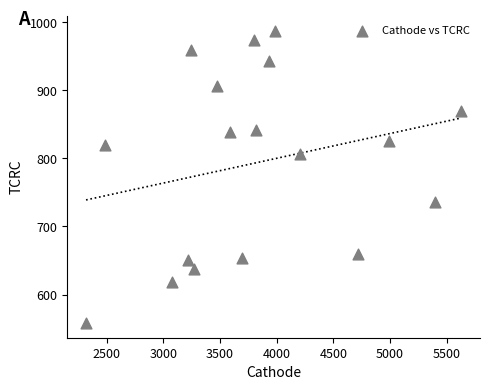

What is the range of Y values (max minus min)?

429.5